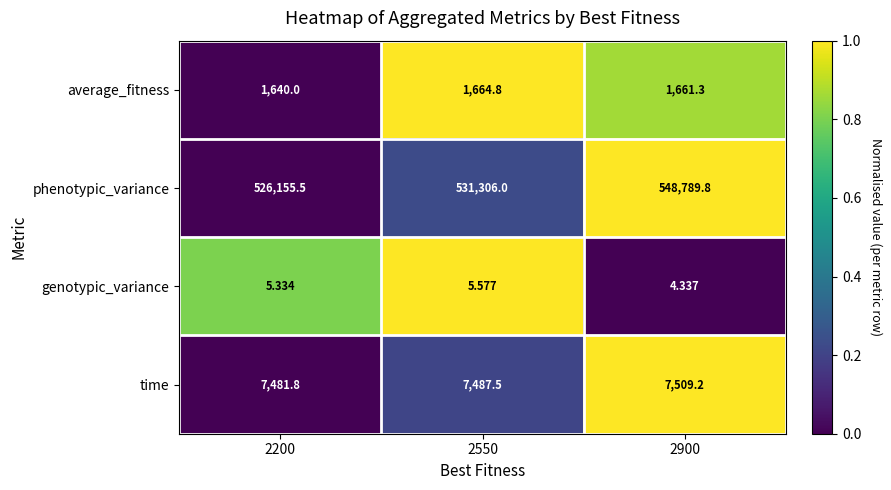

Which series has the largest total across all categories?

phenotypic_variance